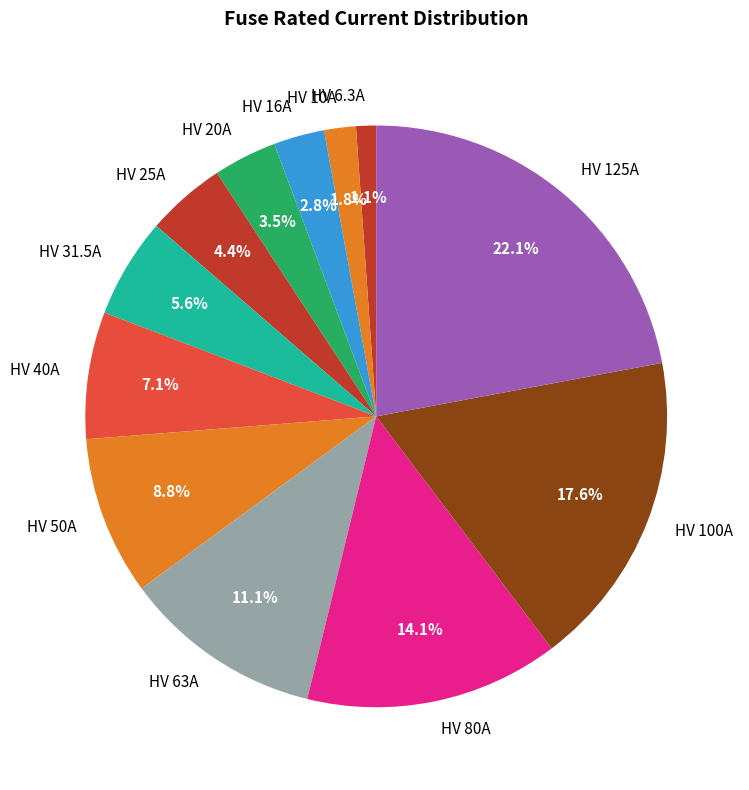

Does any single category account for the majority?

No